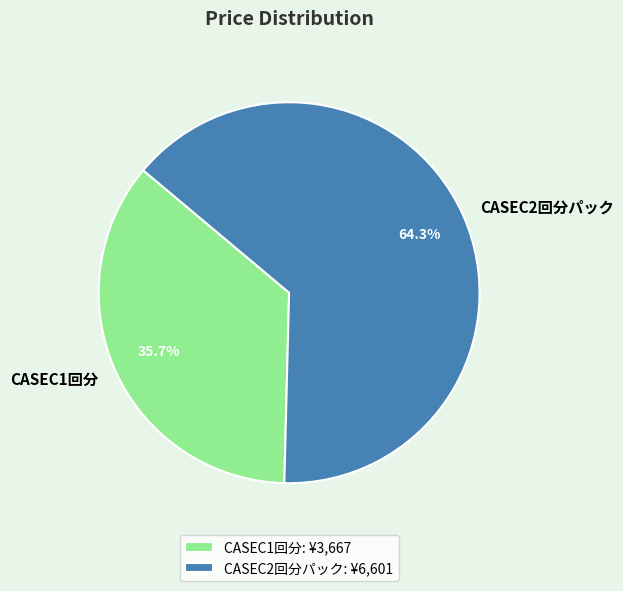

Is it true that CASEC1回分 is 36% of the pie?

True